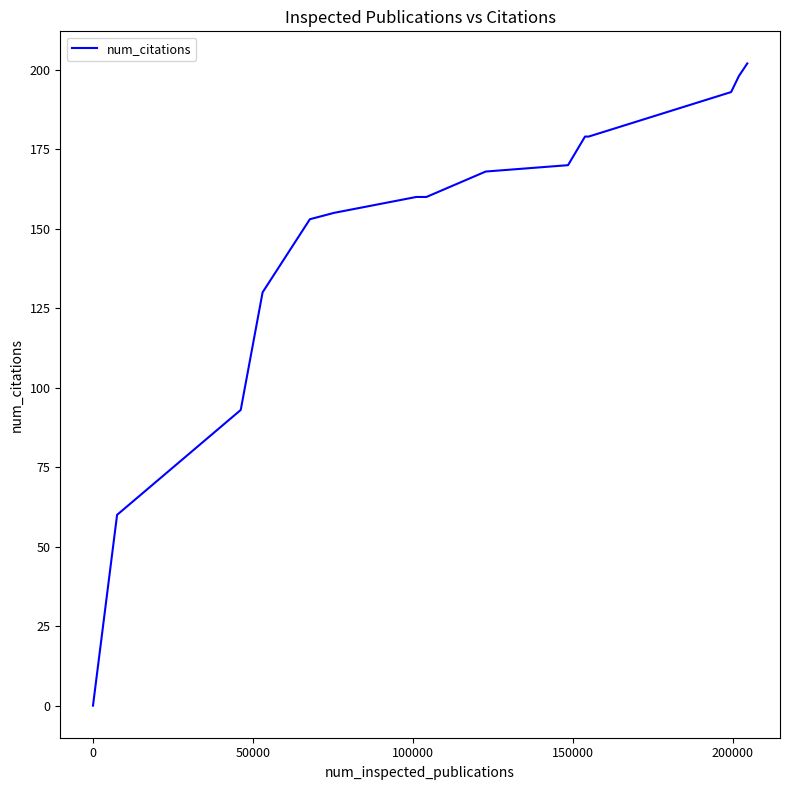

How many lines are shown in the chart?

1